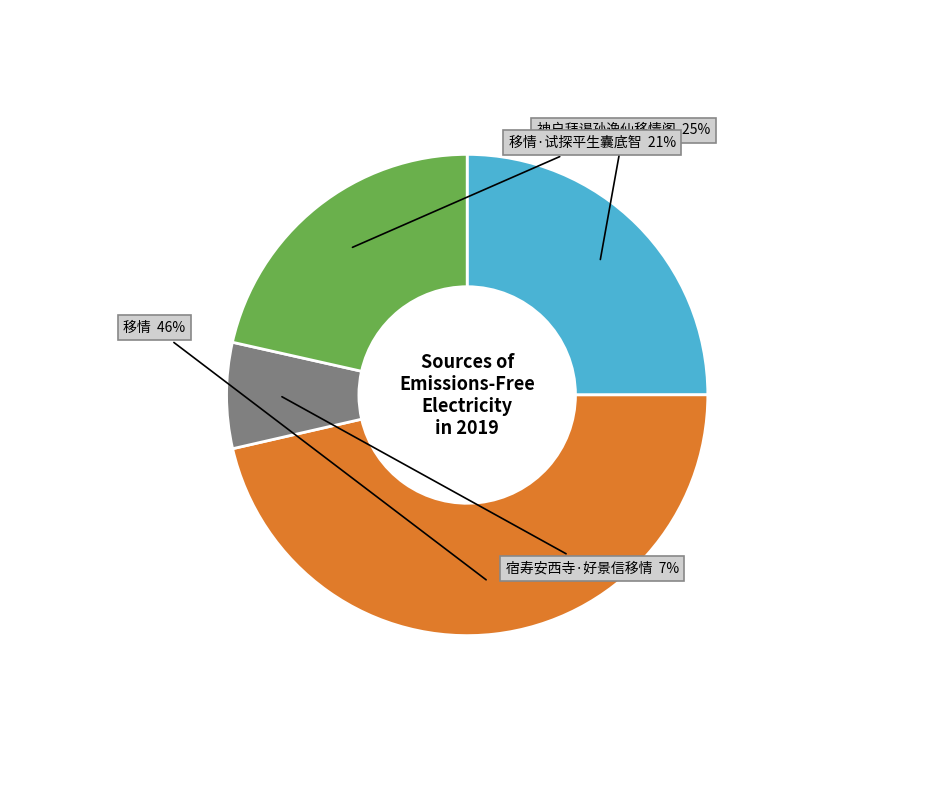

What percentage is the 宿寿安西寺·好景信移情 slice, to the nearest percent?

7%